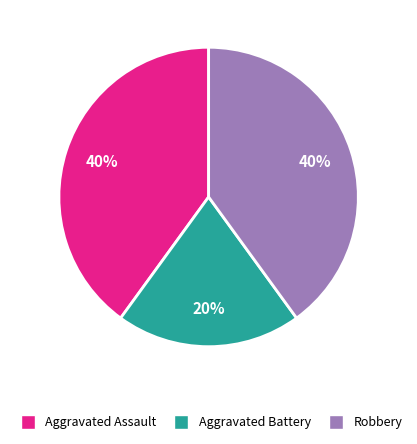

What percentage is the Robbery slice, to the nearest percent?

40%